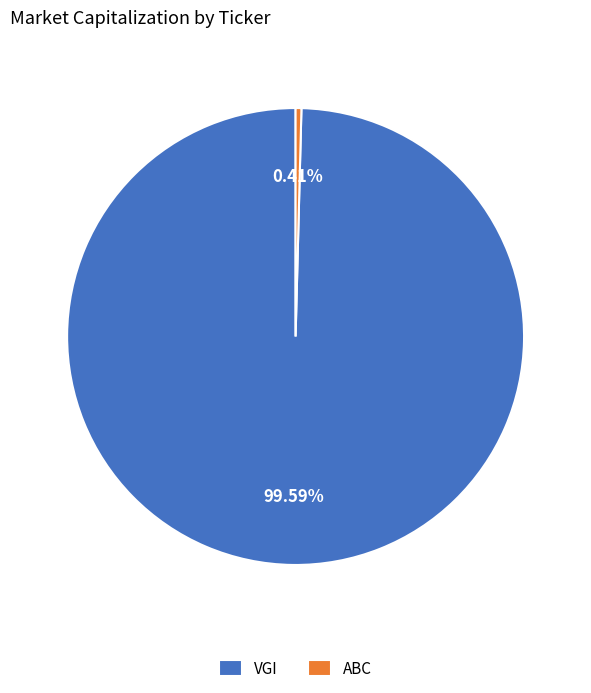

What is the largest slice in the pie chart?

VGI